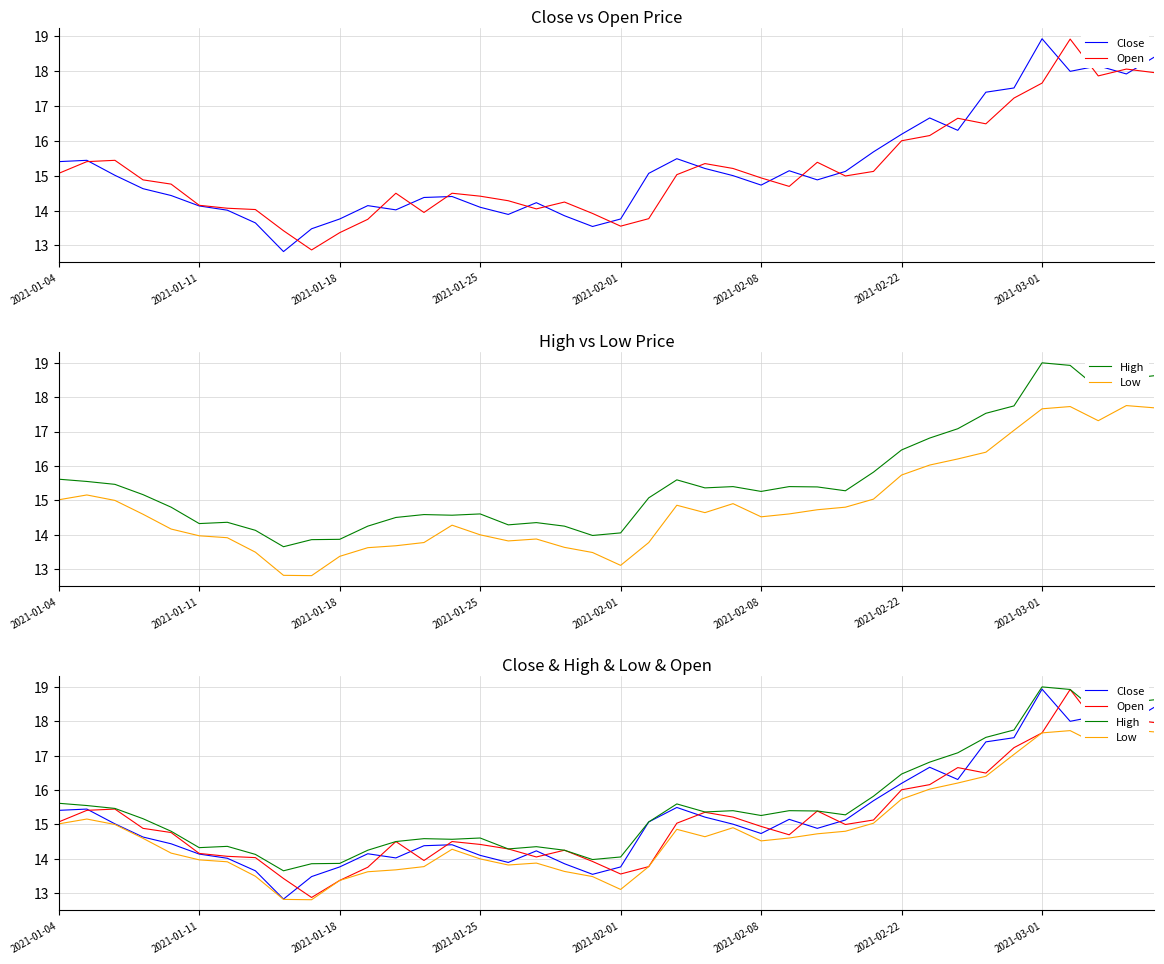

How many interior local valleys does the Low series have?

6